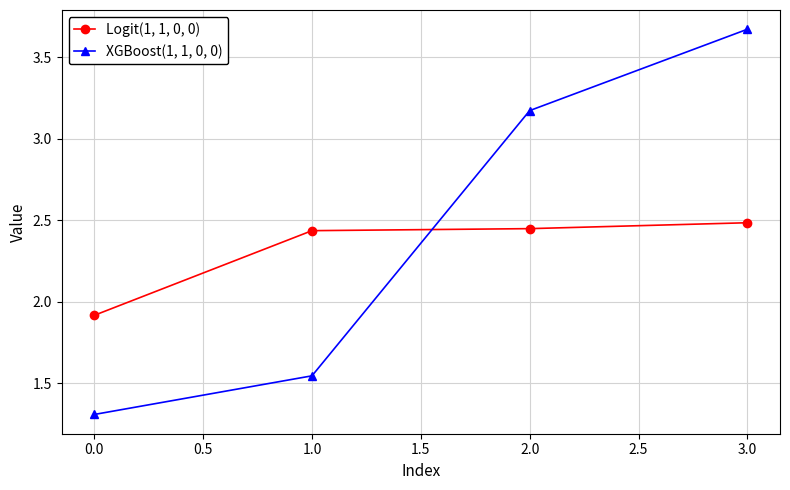

What position from the right is 1.0?

3